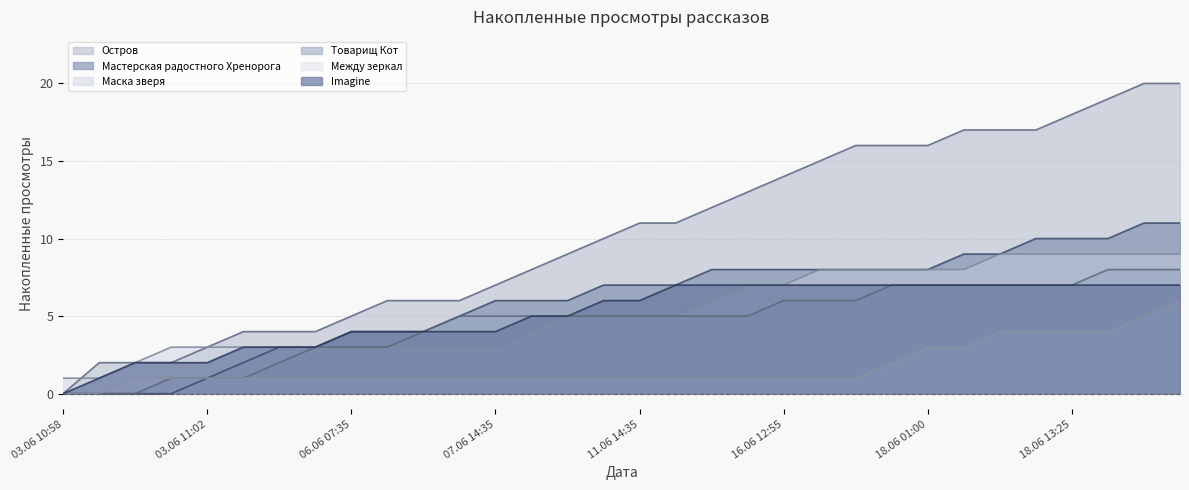

Does the chart display data point markers on the line(s)?

No